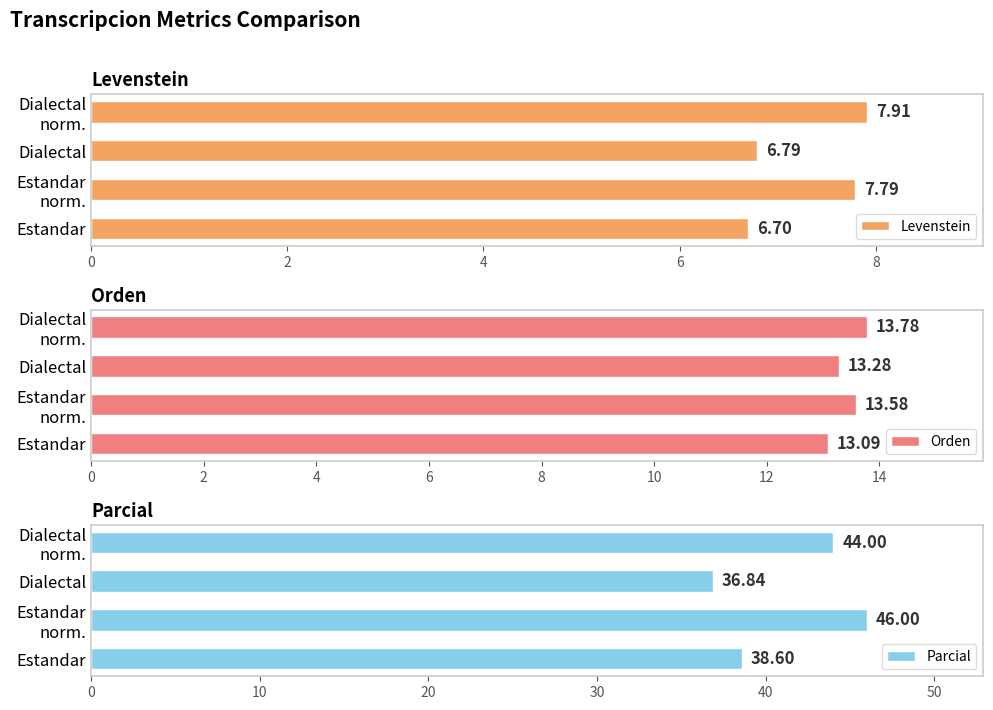

Count the number of categories in the chart.

4